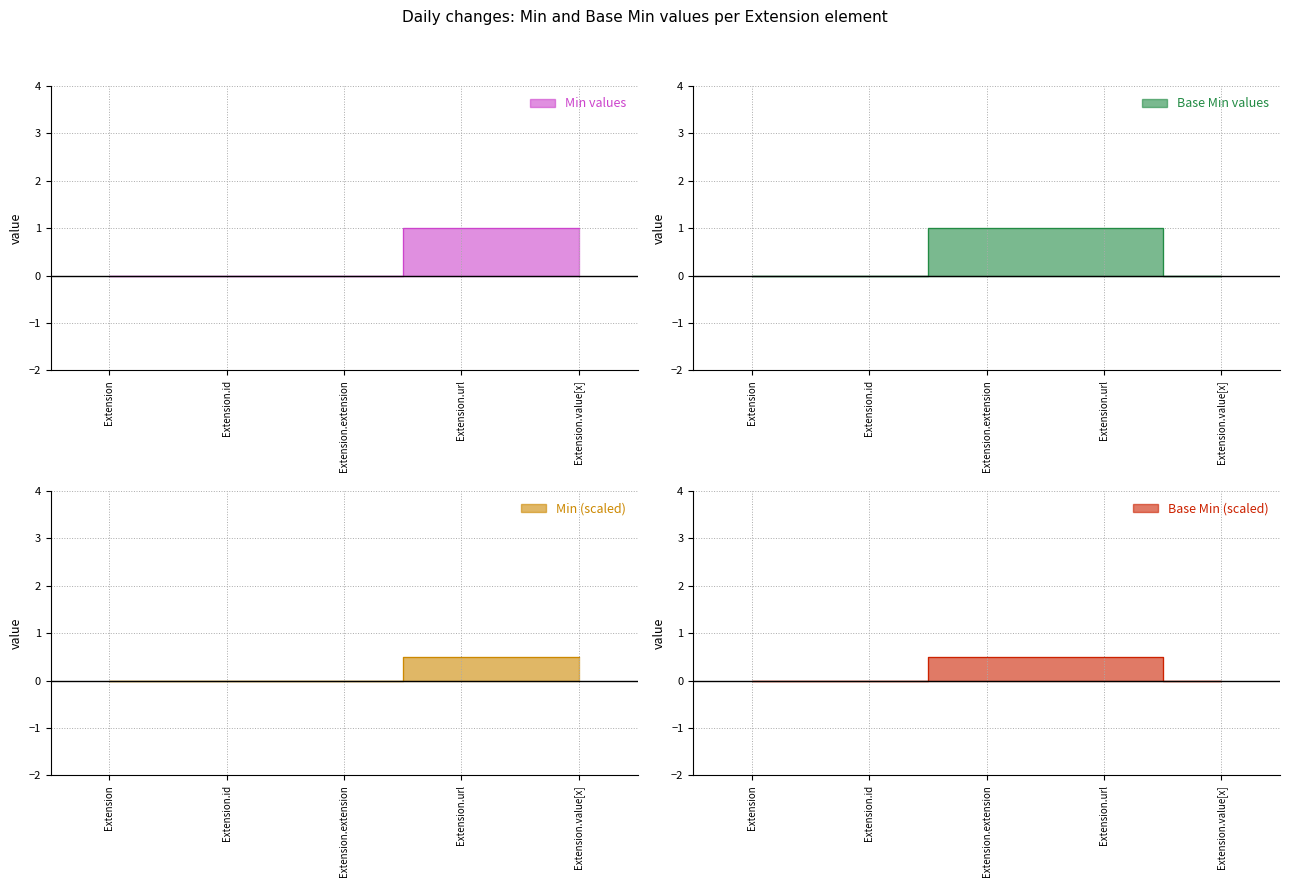

True or false: Base Min and Min cross at least once.

False